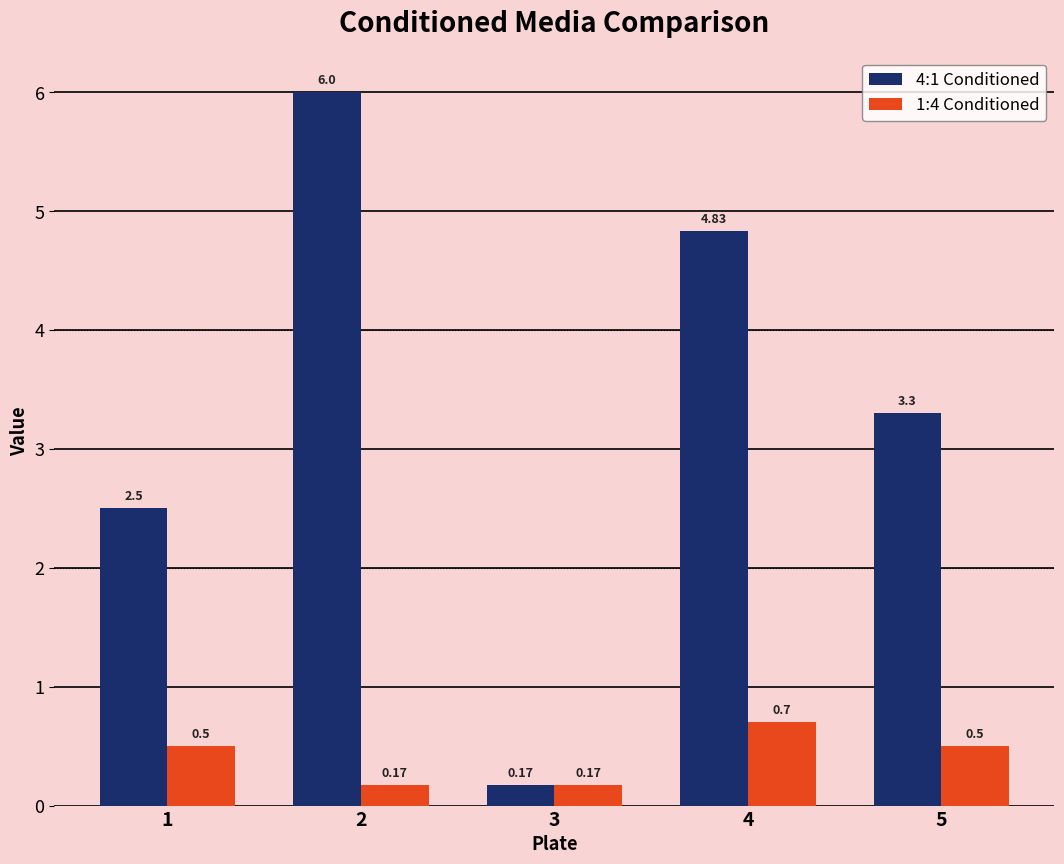

True or false: 1:4 Conditioned has a value of 0.5 at 1.

True